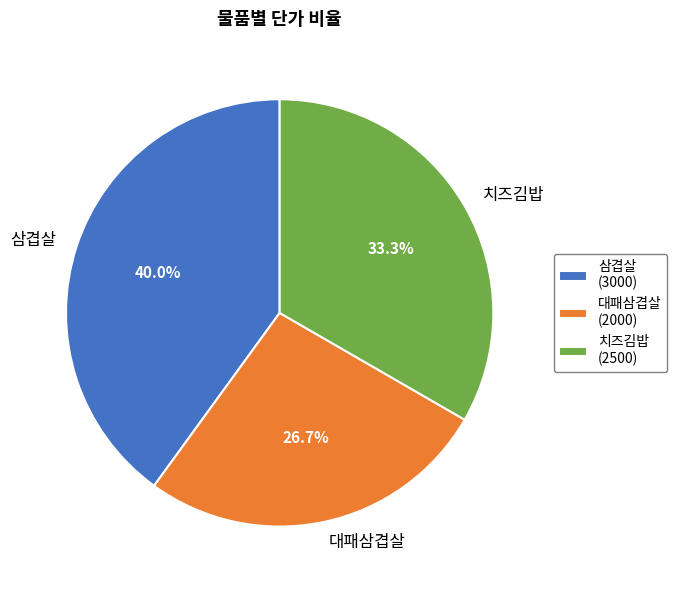

Does 삼겹살 account for over 50% of the chart?

No